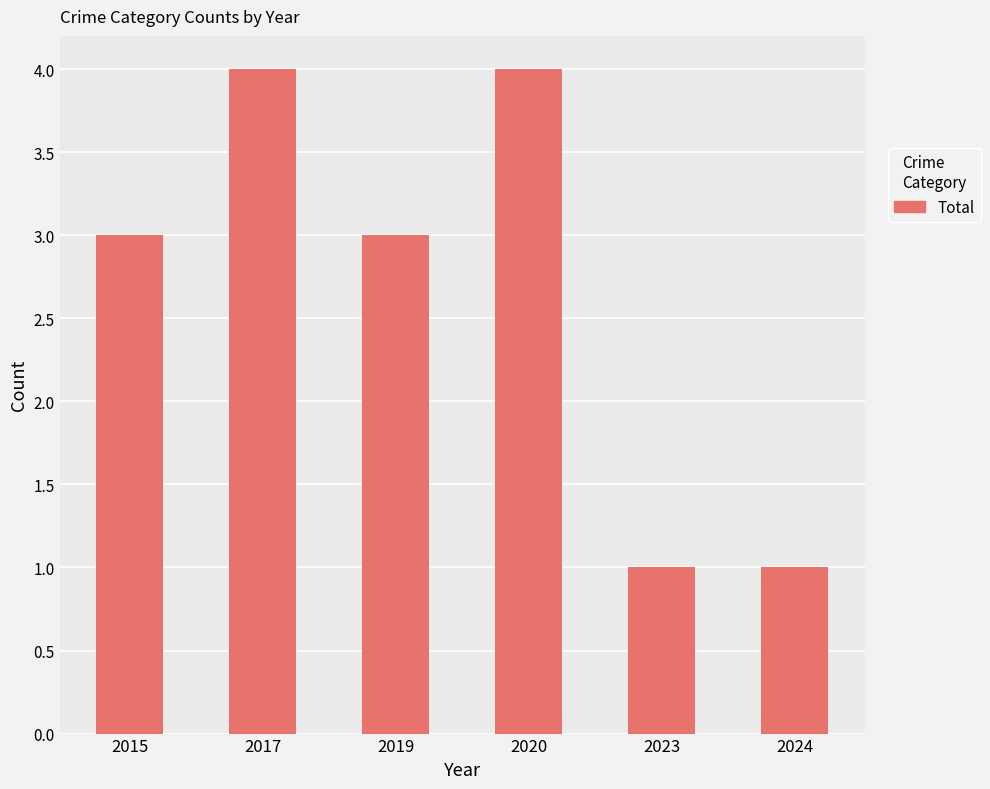

Reading left to right, list all the values displayed in this chart.

3	4	3	4	1	1